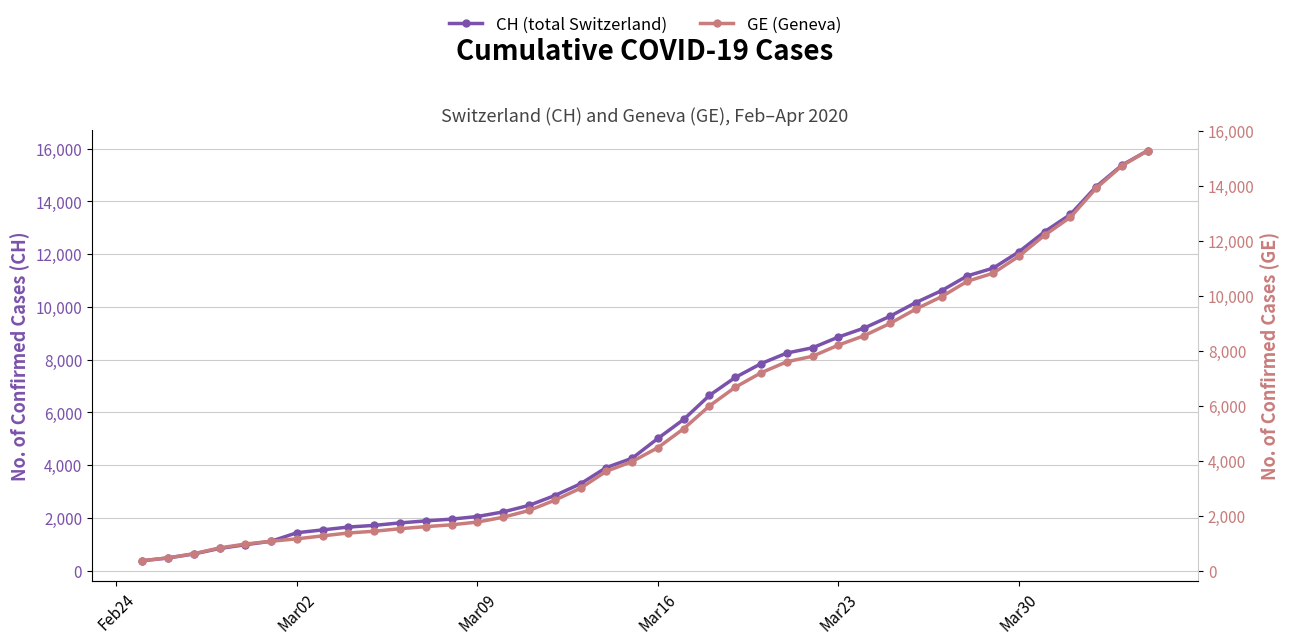

True or false: CH (total Switzerland) and GE (Geneva) intersect in this chart.

False